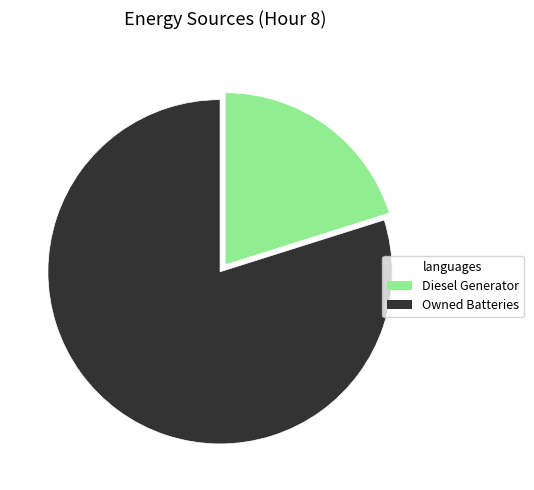

Rank the categories by value from lowest to highest.

Diesel Generator, Owned Batteries